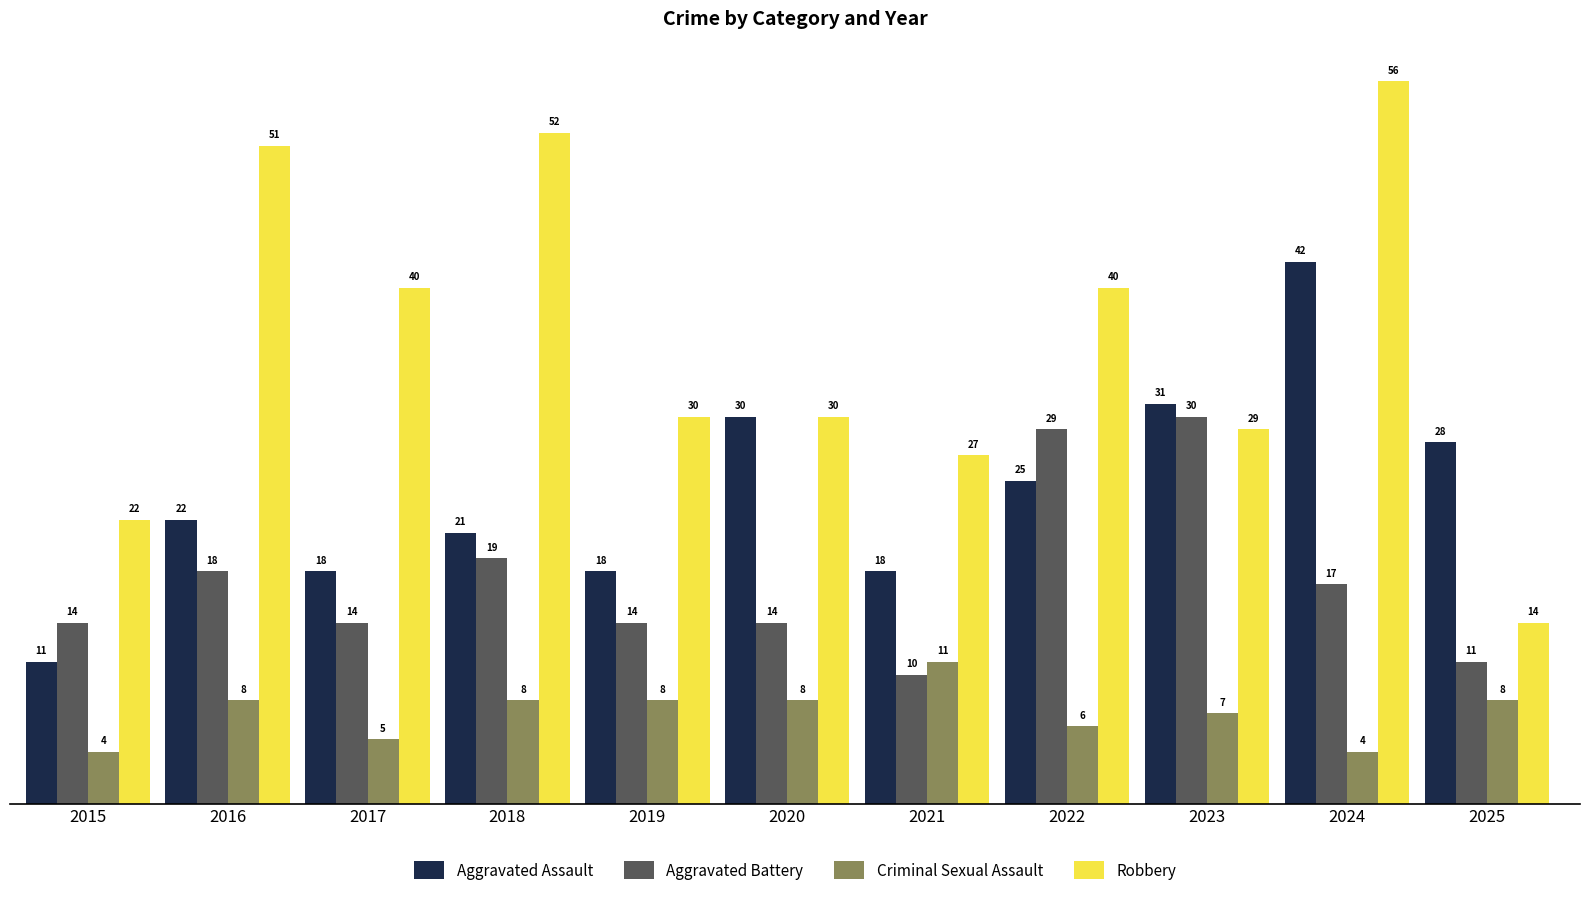

True or false: Robbery has a value of 22 at 2015.

True